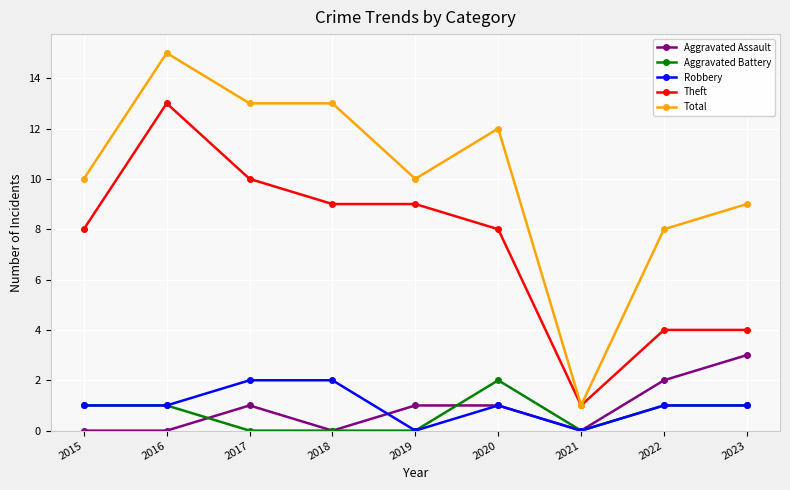

True or false: Total and Aggravated Battery cross at least once.

False